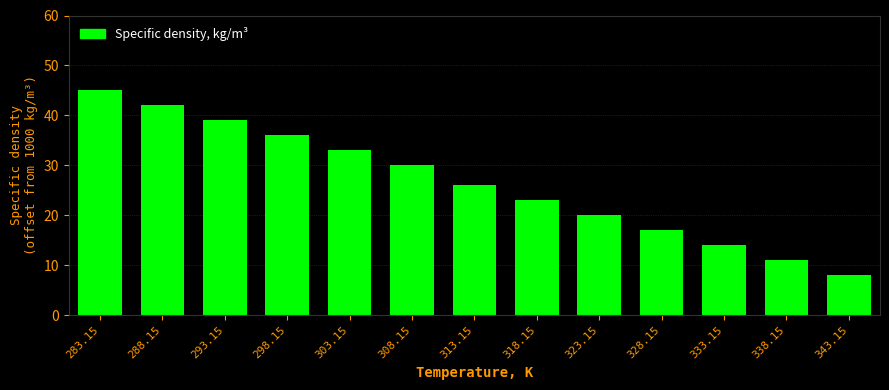

What is the label of the 11th bar from the right?

293.15